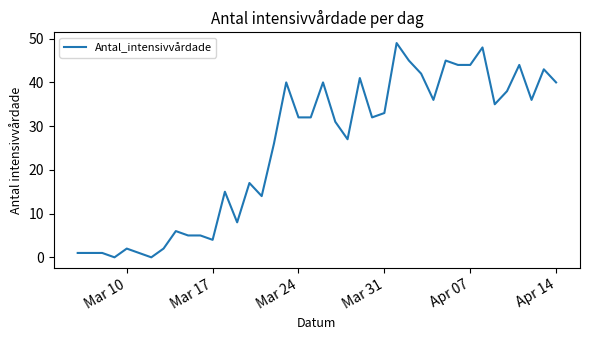

What is the difference between the maximum and minimum values?

49